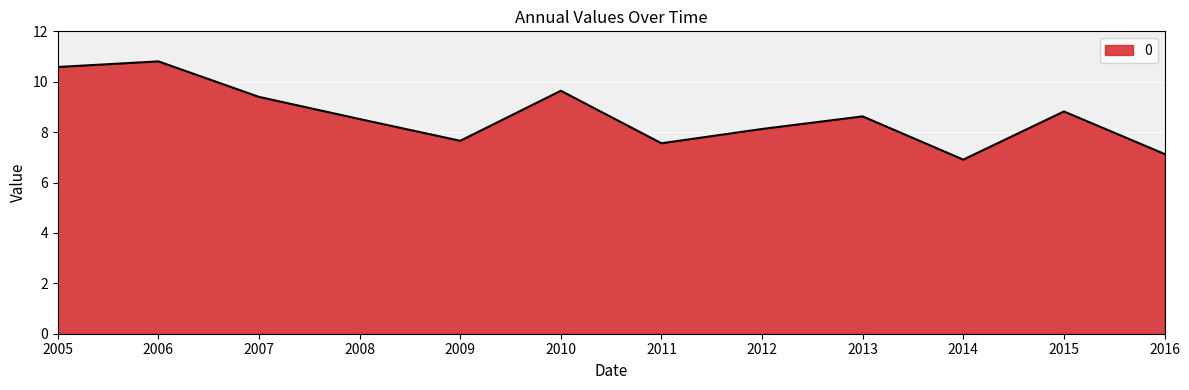

What is the smallest value displayed?

6.9